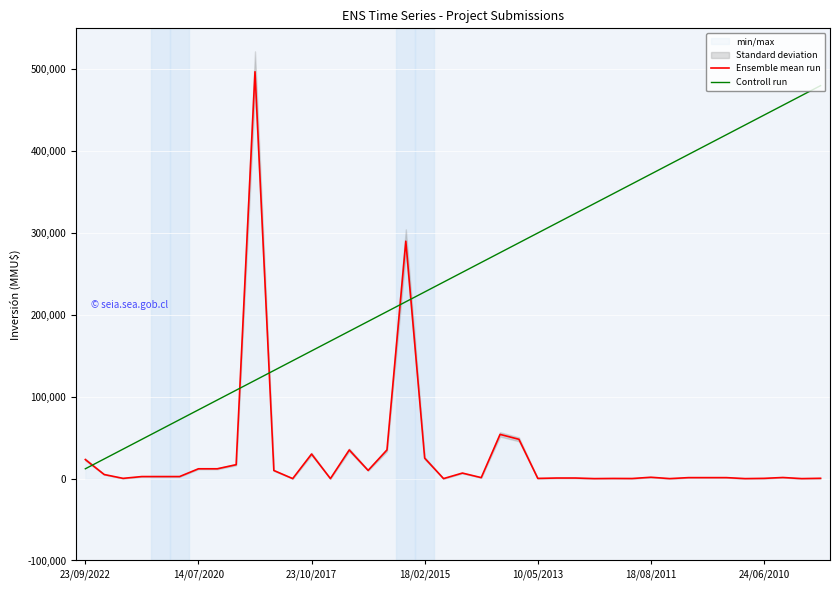

What is the approximate value of Controll run at 10/05/2013, to the nearest 100?

300000